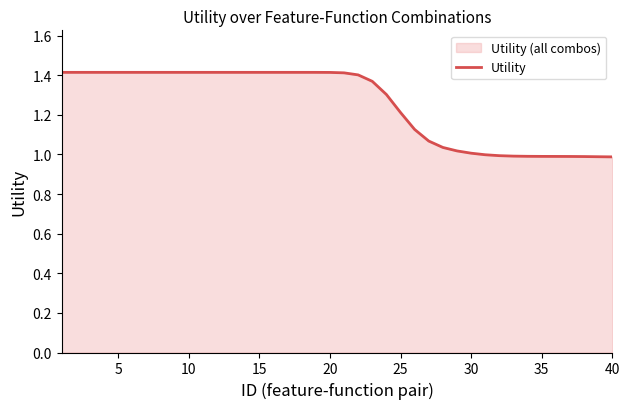

Is it true that the value at 25 is 1.2?

True